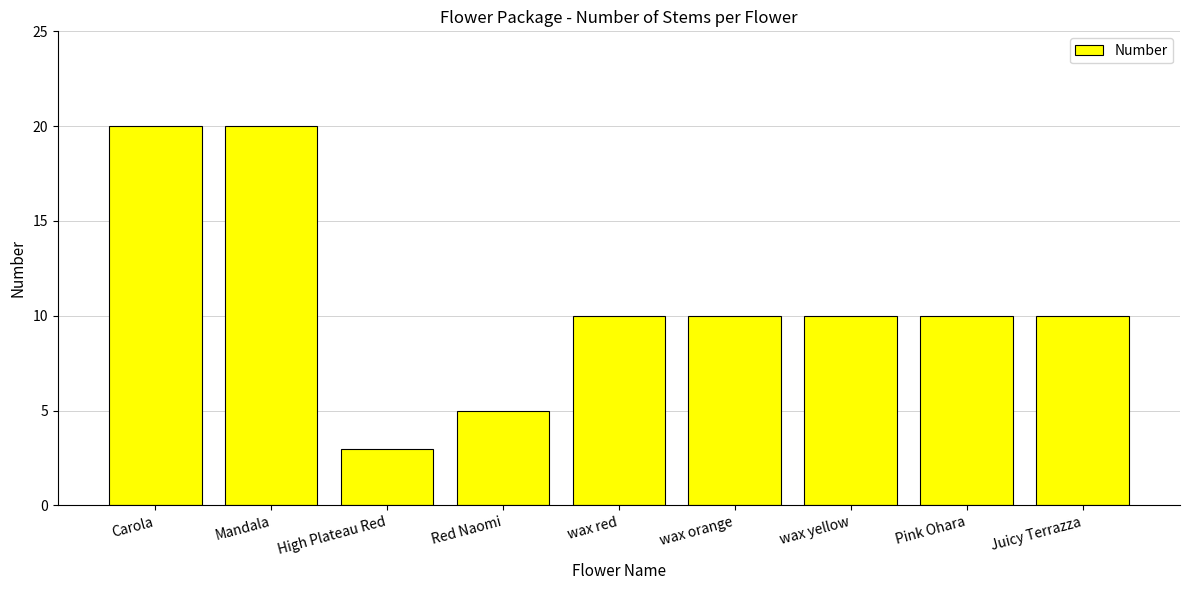

Reading left to right, list all the values displayed in this chart.

Carola=20	Mandala=20	High Plateau Red=3	Red Naomi=5	wax red=10	wax orange=10	wax yellow=10	Pink Ohara=10	Juicy Terrazza=10